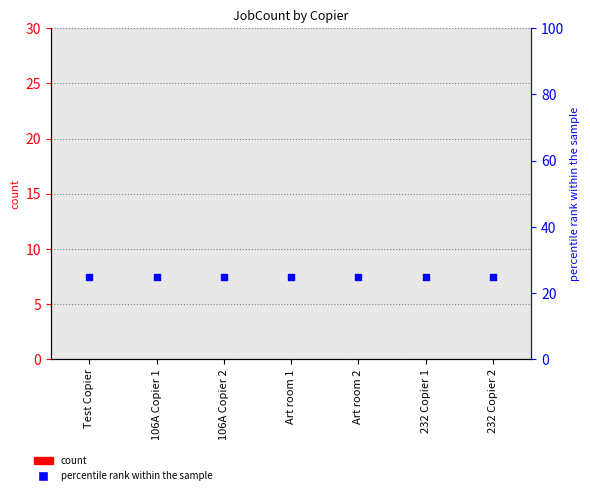

Which series has the largest total across all categories?

percentile rank within the sample